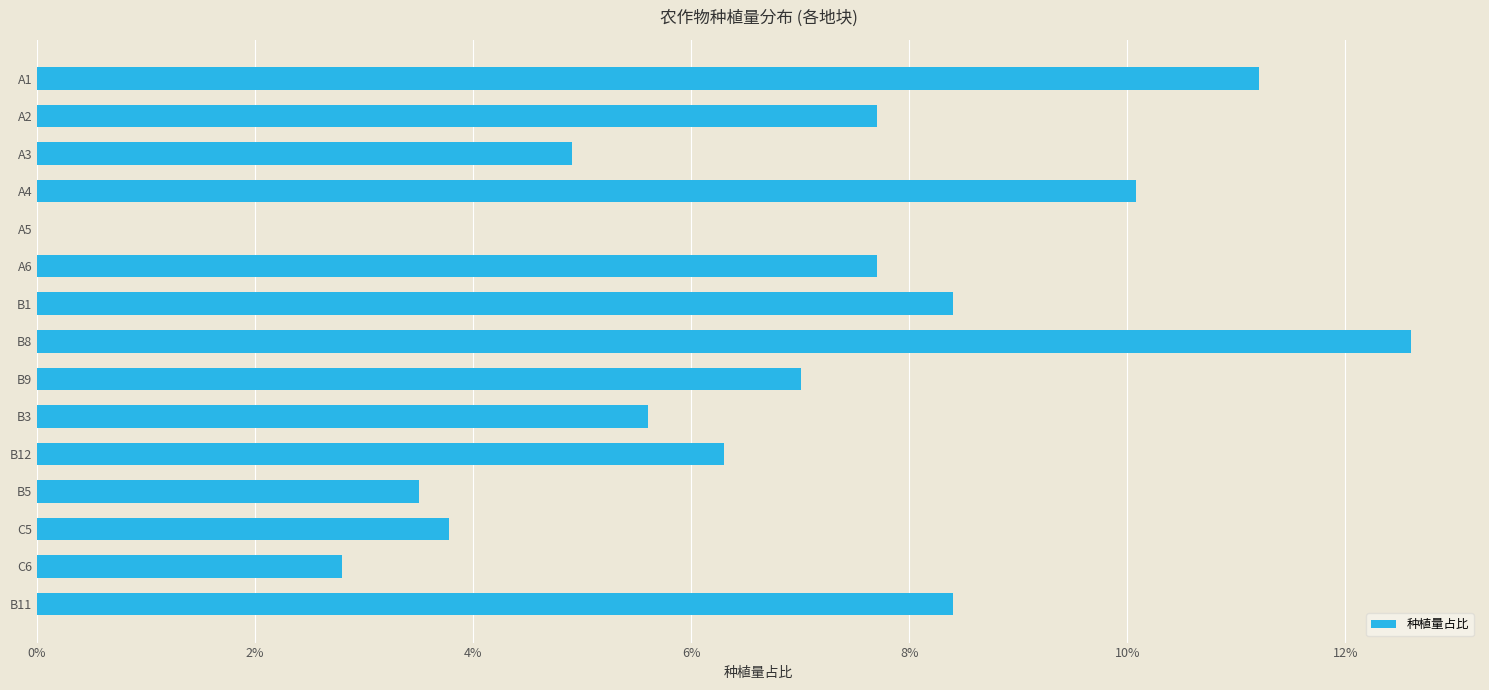

Which category has the highest value across all series?

B8